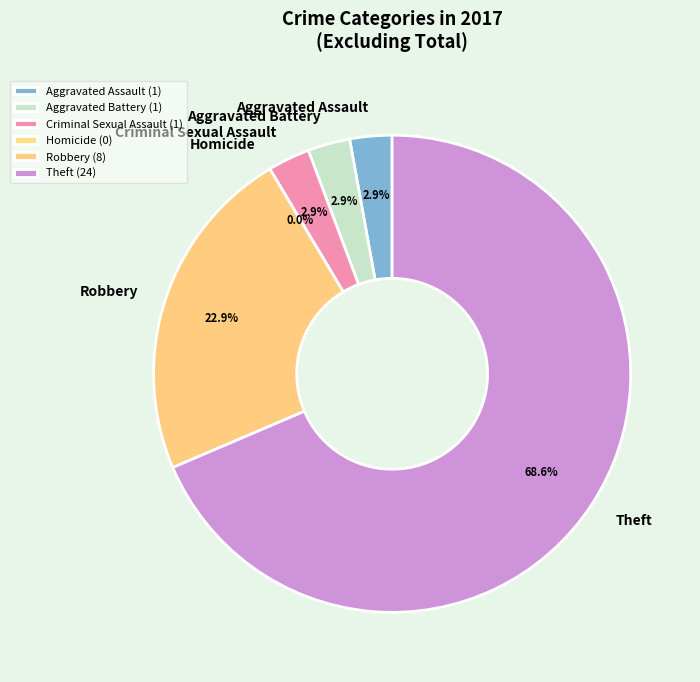

What is the largest slice in the pie chart?

Theft